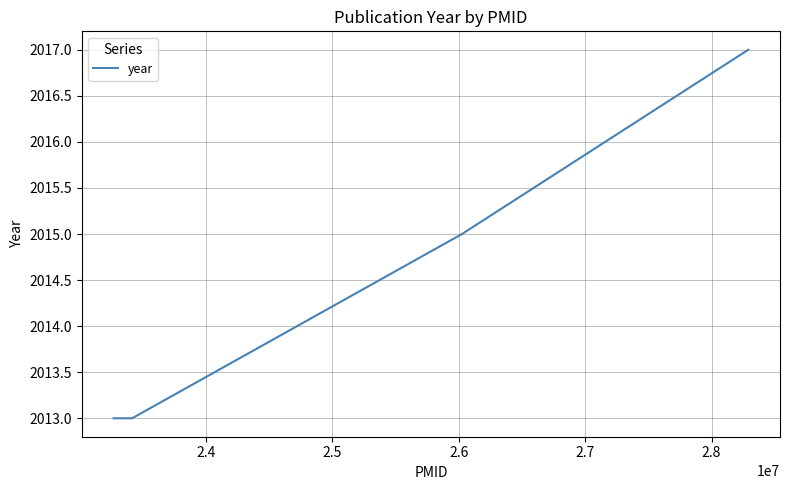

True or false: there are more than 0 points higher than both neighbors.

False